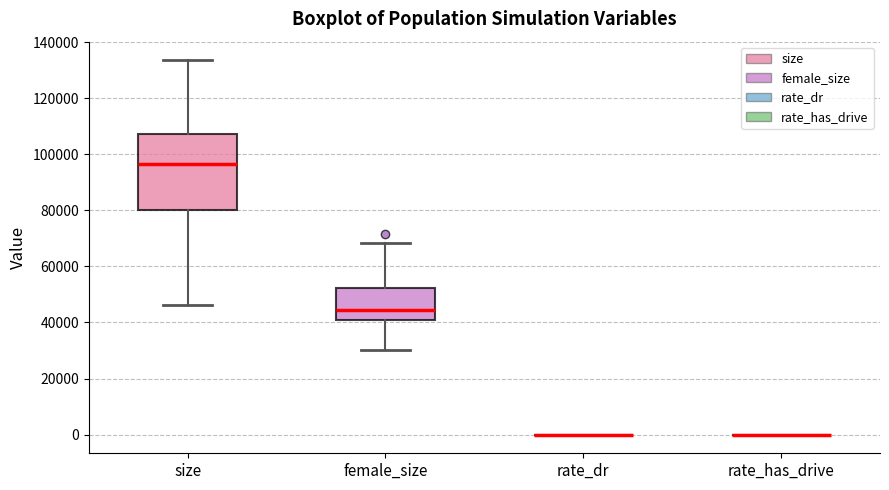

Where does the upper whisker of the box for size end on the y-axis? The values are not printed on the chart, so give them approximately, as read against the axis.

134000